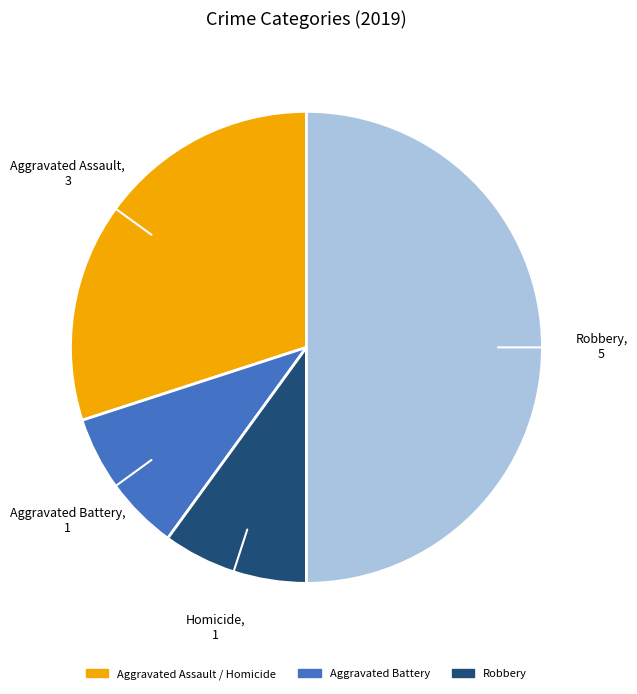

How many slices are in this pie chart?

4